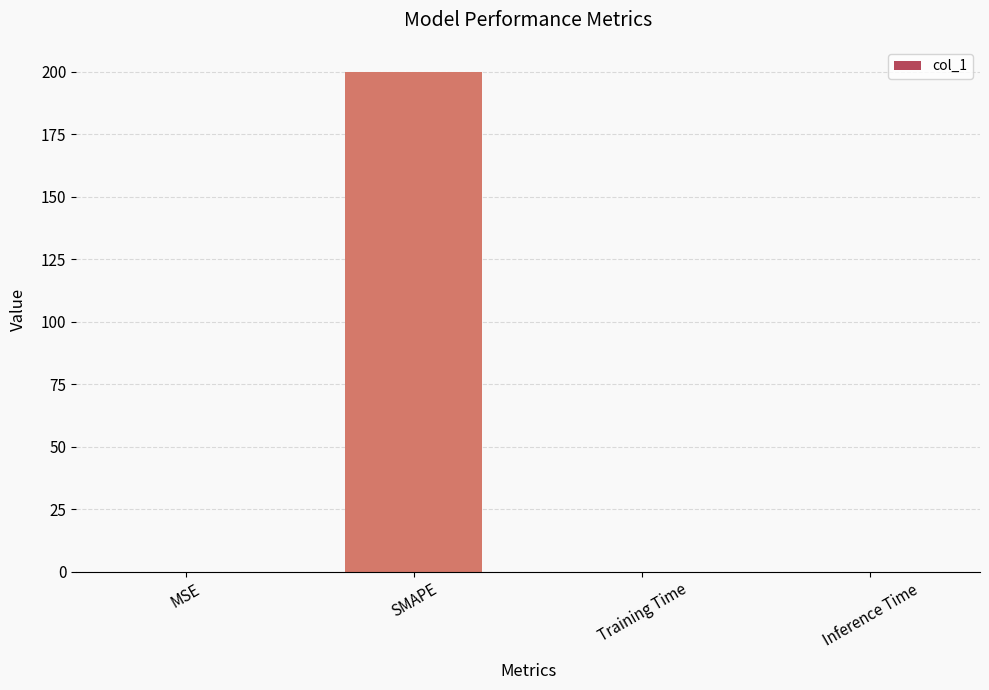

Are the bars horizontal?

No